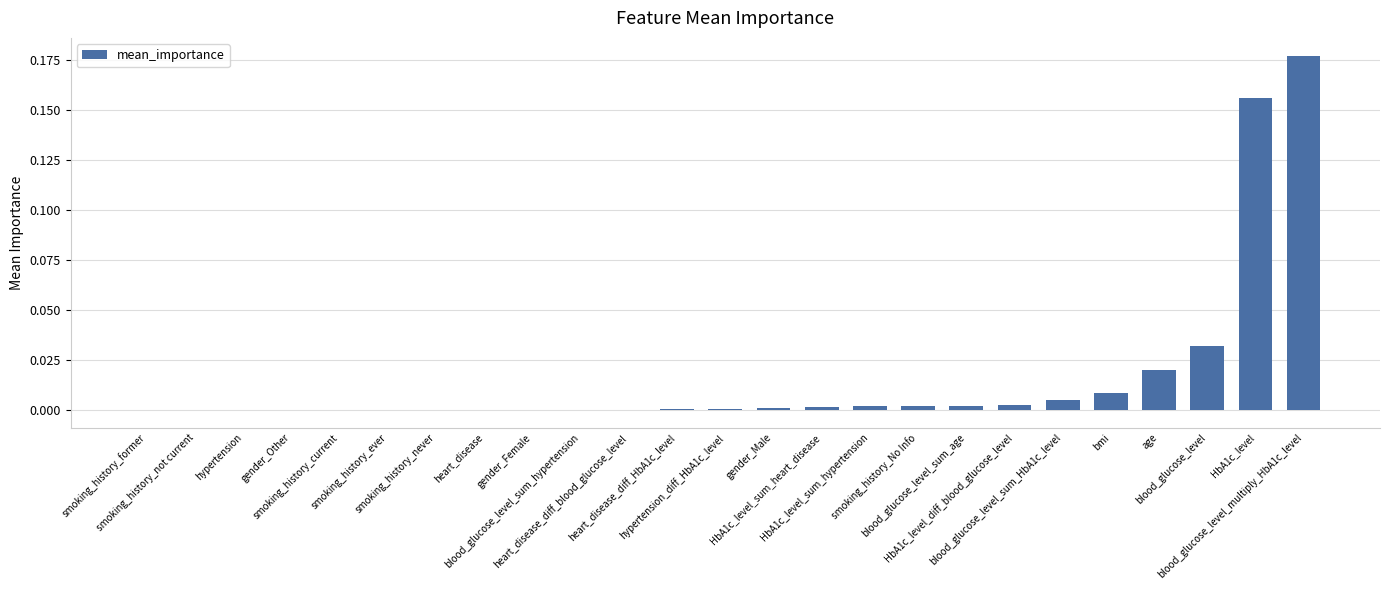

What is the sum of all values?

0.4